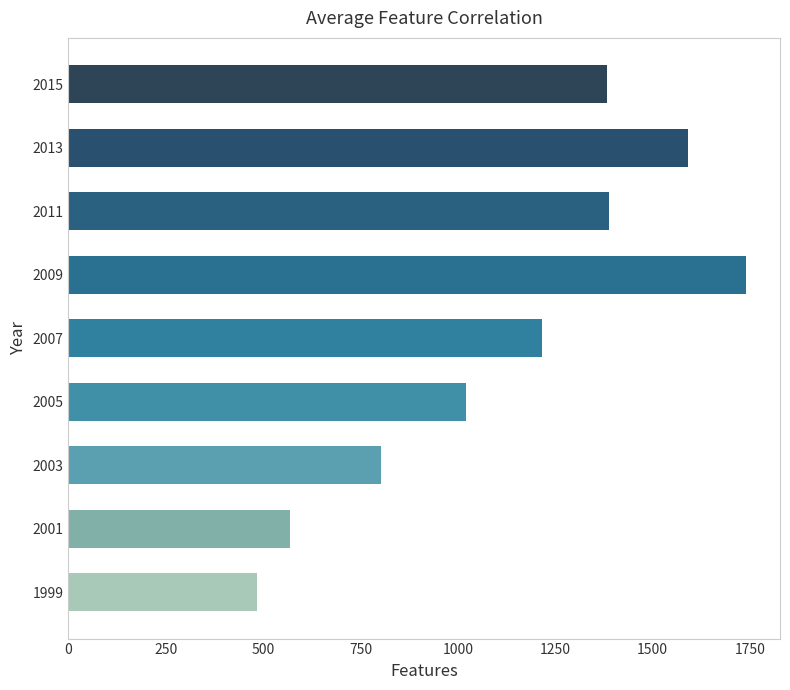

Between 2015 and 2005, which is larger?

2015